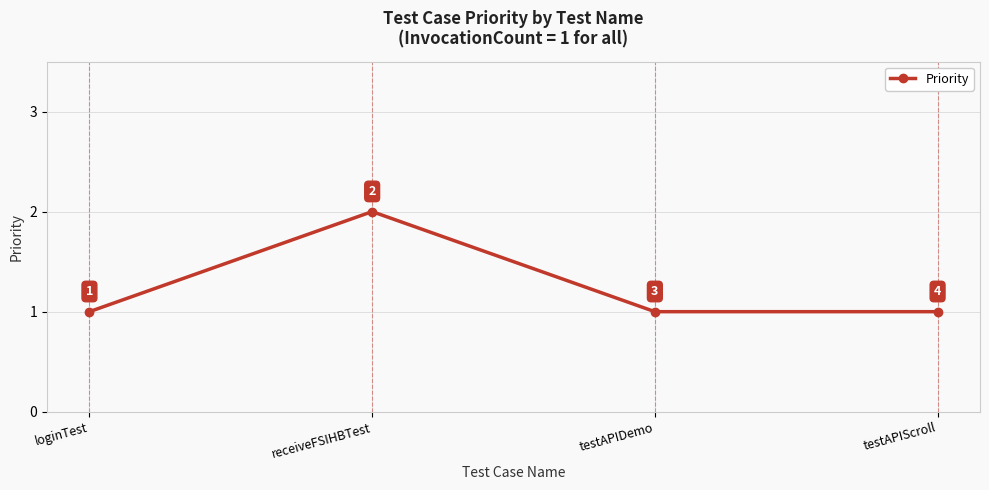

True or false: there are more than 1 points higher than both neighbors.

False